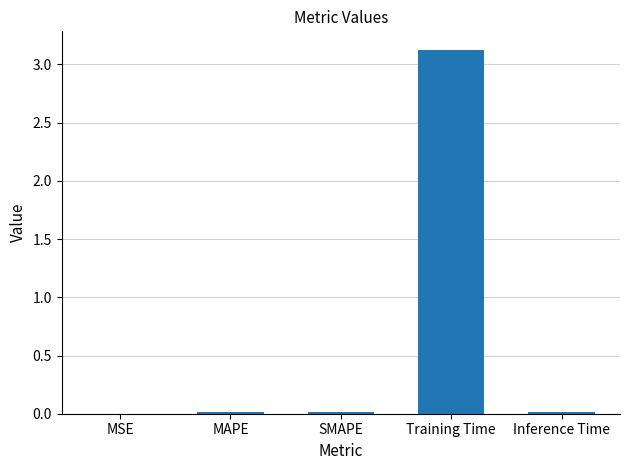

True or false: the data shows 0.0 at SMAPE.

True